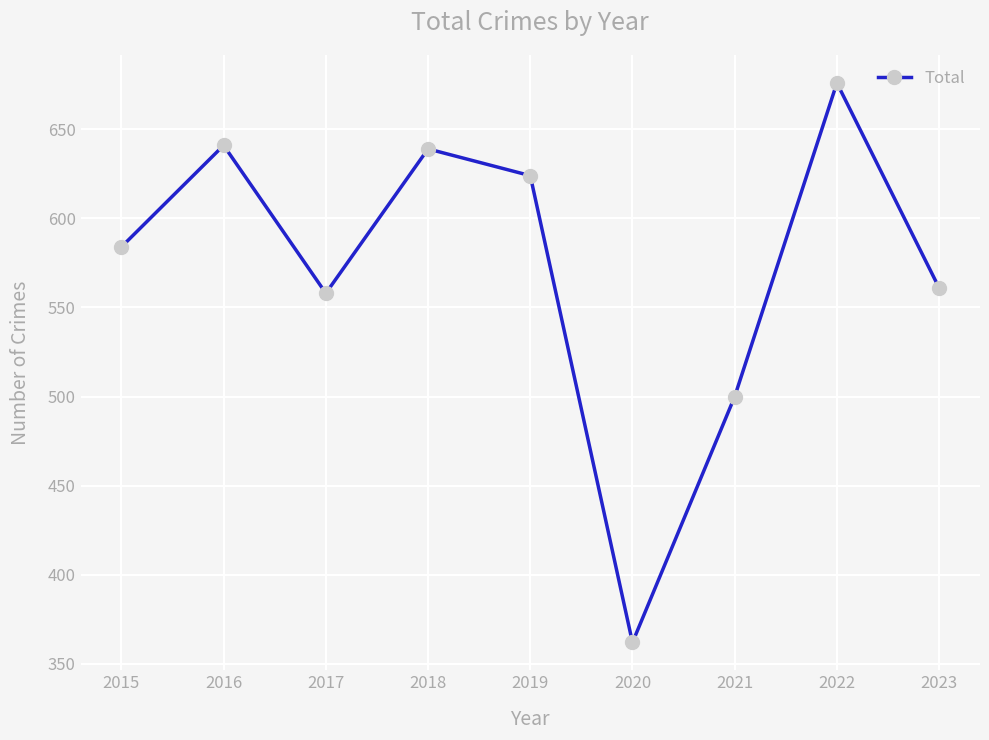

Reading right to left, what are all the values shown in this chart?

561	676	500	362	624	639	558	641	584